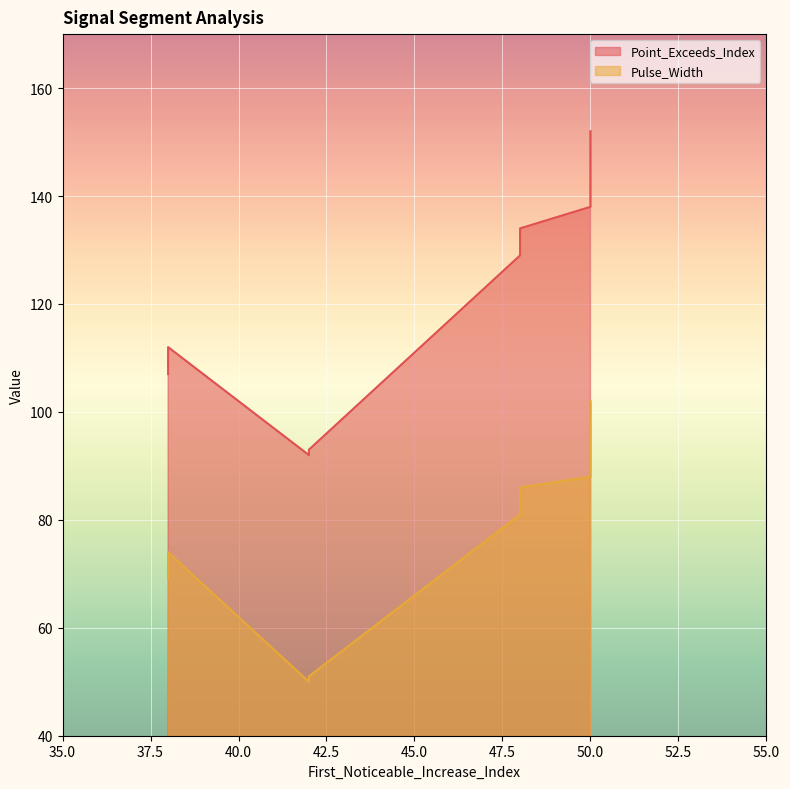

Does the chart display data point markers on the line(s)?

No